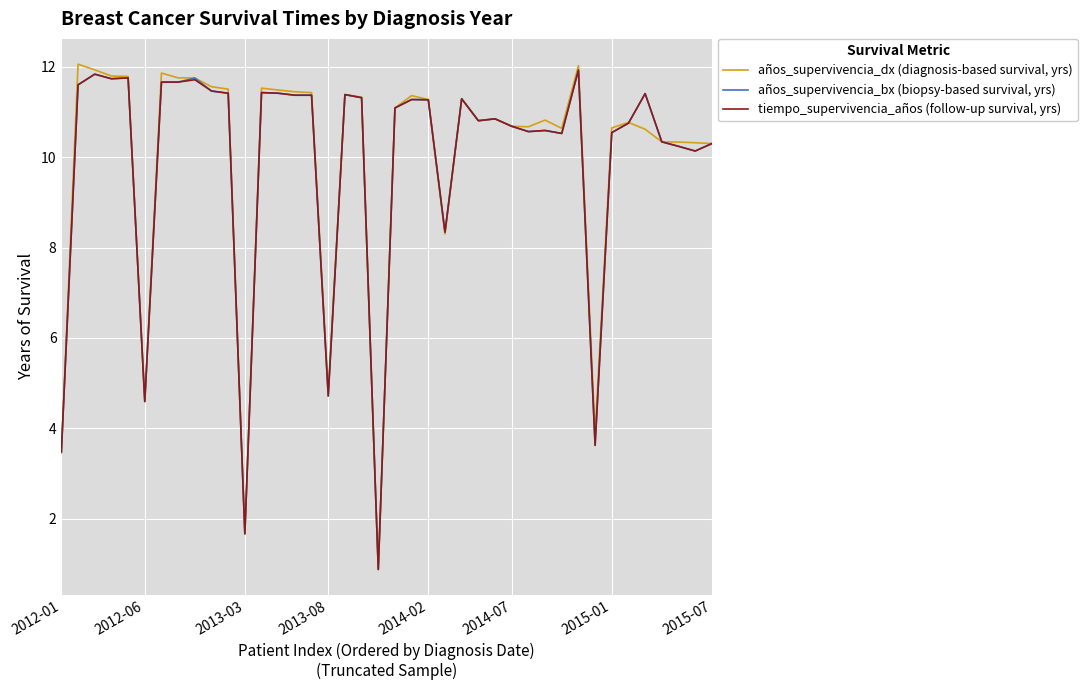

Does the chart display data point markers on the line(s)?

No